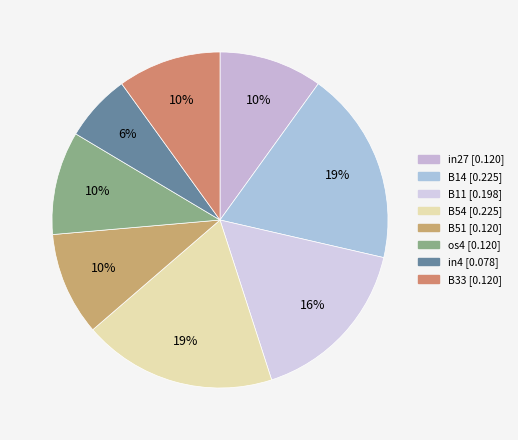

Count the number of slices in the pie.

8